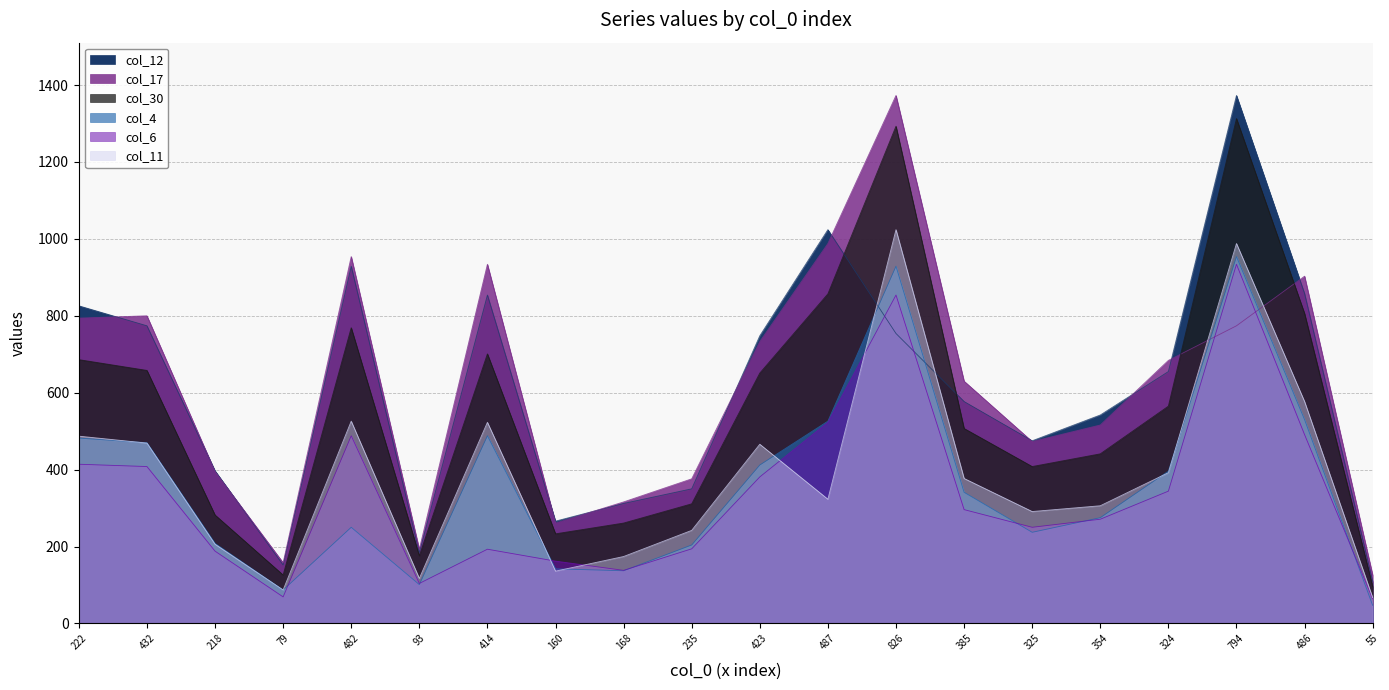

What is the difference between the second highest and minimum values in the col_30 series?

1197